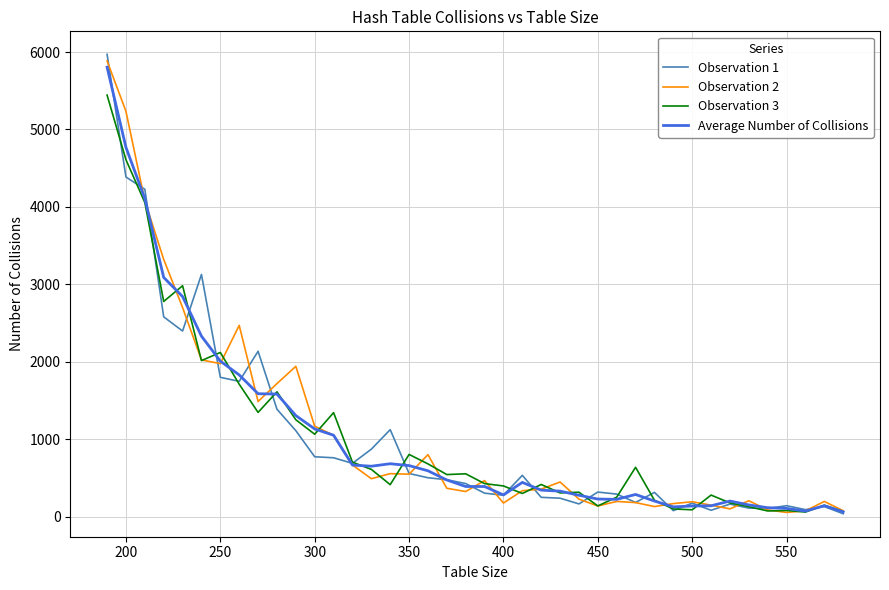

How many values in the Observation 3 series are below 543?

20